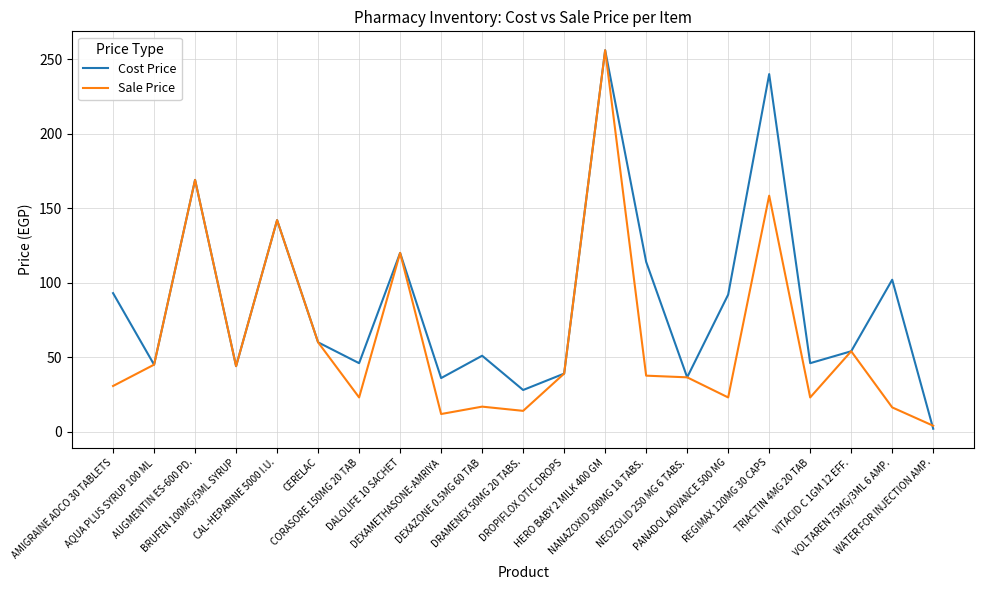

Count the number of categories in the chart.

21